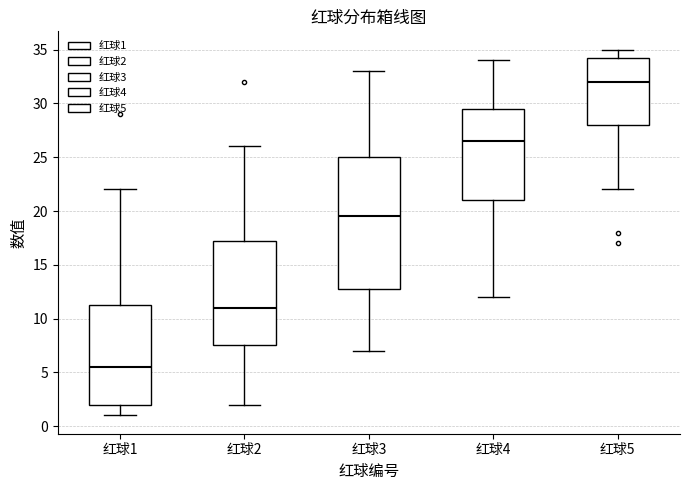

Reading left to right, transcribe this box plot: for each box, give where its median line is, the range the box spans, and where its two whiskers end, as read against the y-axis. The values are not printed on the chart, so give them approximately, as read against the axis.

红球1: median 5.5, box 2.0 to 11.5, whiskers 1.0 to 22.0
红球2: median 11.0, box 7.5 to 17.5, whiskers 2.0 to 26.0
红球3: median 19.5, box 13.0 to 25.0, whiskers 7.0 to 33.0
红球4: median 26.5, box 21.0 to 29.5, whiskers 12.0 to 34.0
红球5: median 32.0, box 28.0 to 34.5, whiskers 22.0 to 35.0